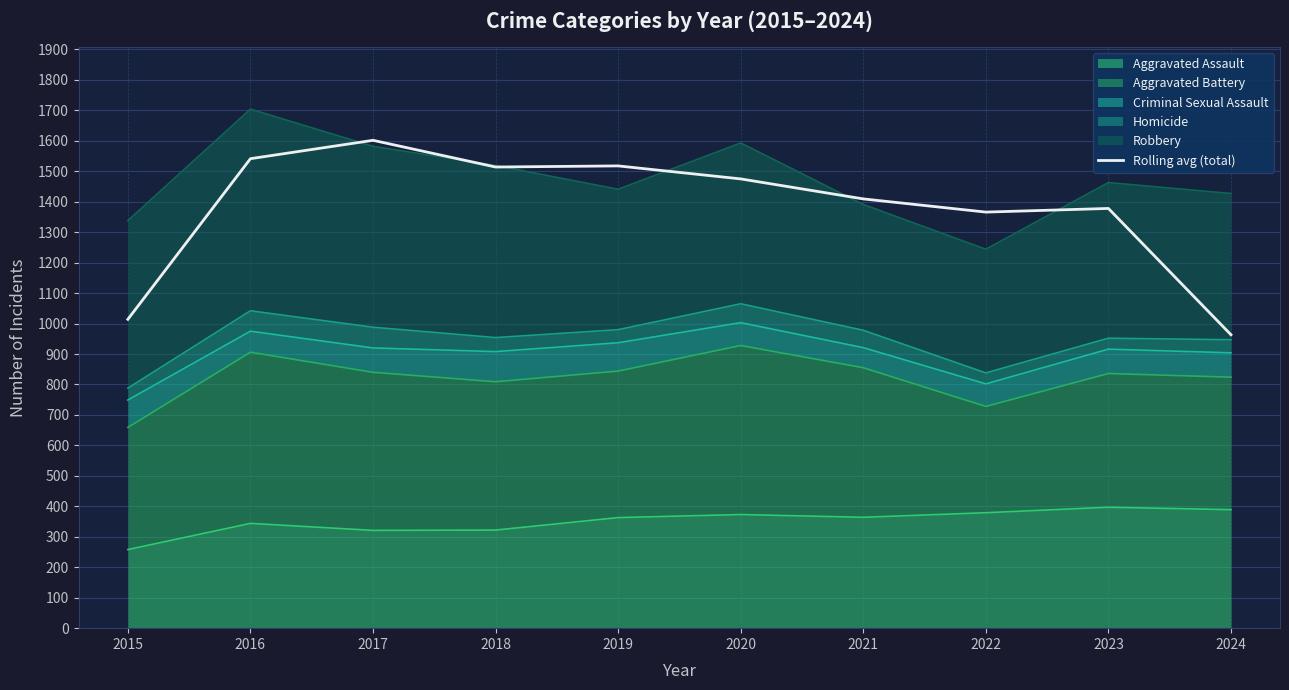

Rank the categories by value from lowest to highest.

2024, 2015, 2022, 2023, 2021, 2020, 2018, 2019, 2016, 2017